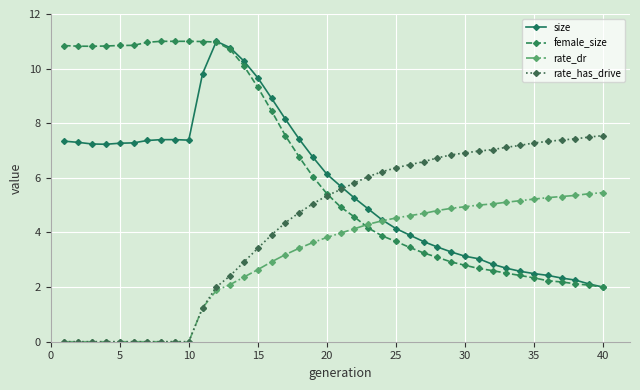

Which series has the largest total across all categories?

female_size